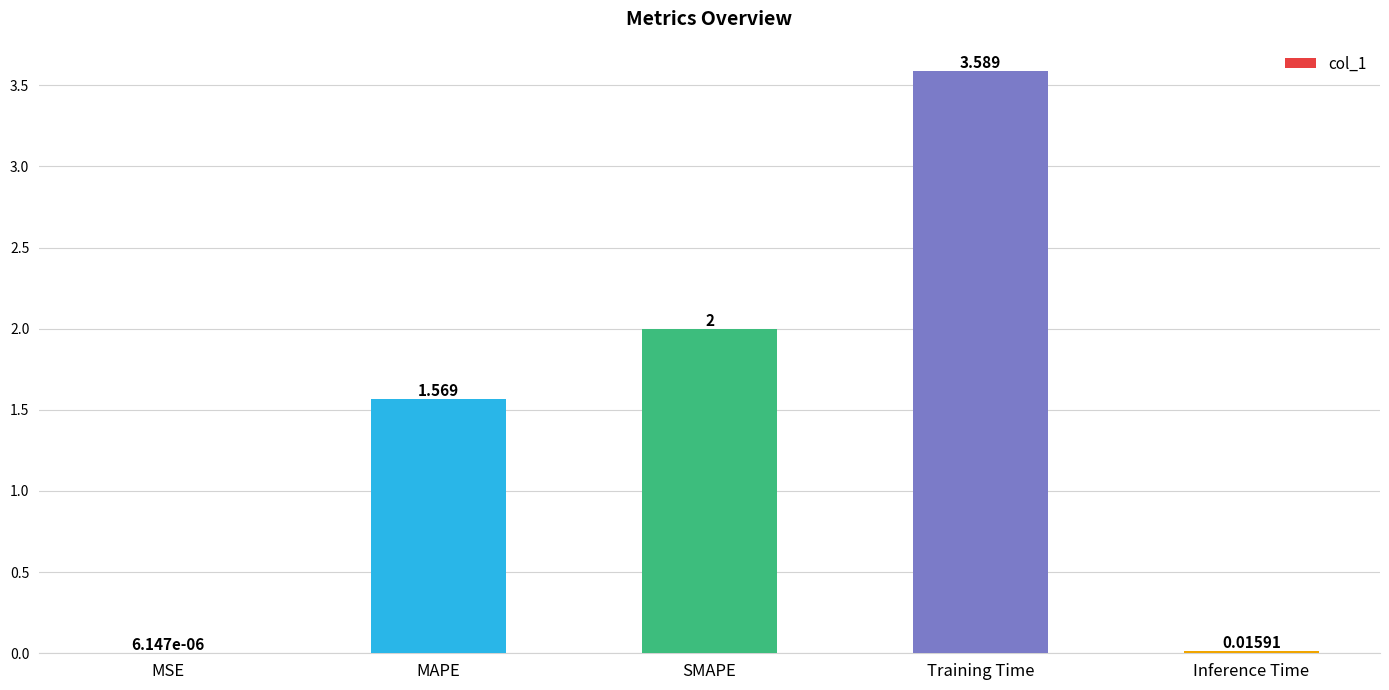

Where is the data nearest to the value 1?

MAPE